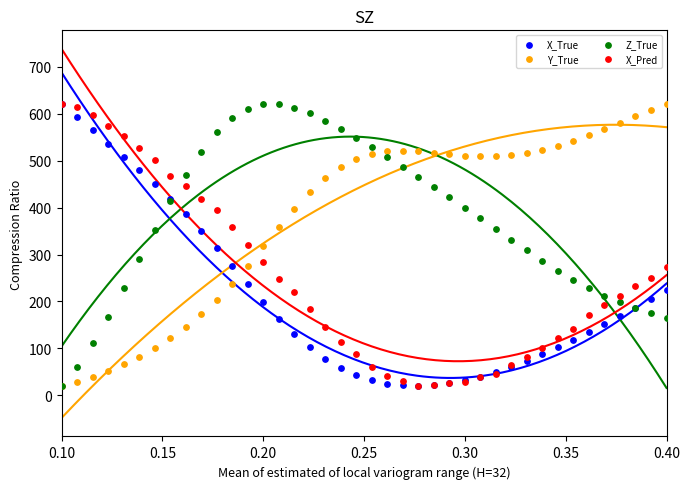

What are all the series names shown in the legend?

X_True, Y_True, Z_True, X_Pred